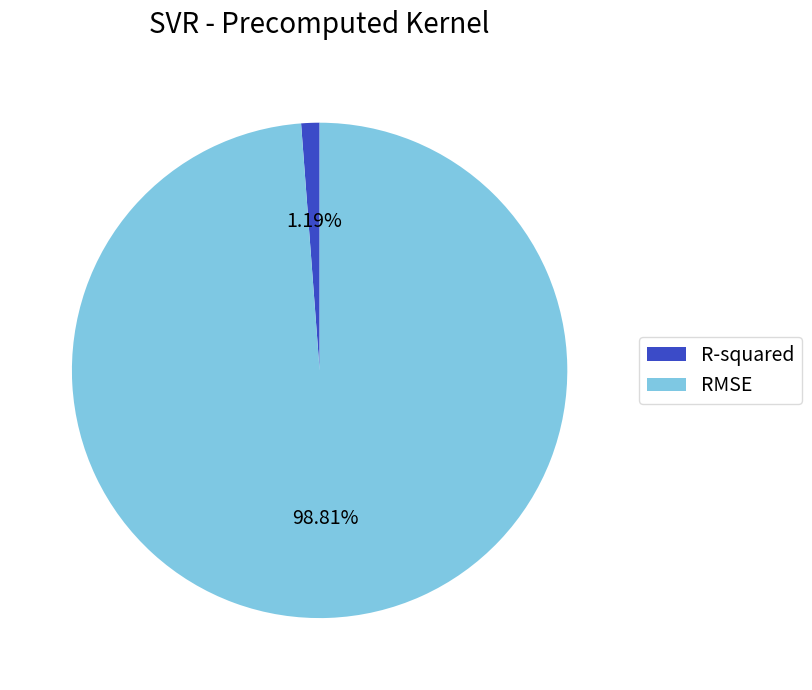

How many segments does this pie chart have?

2